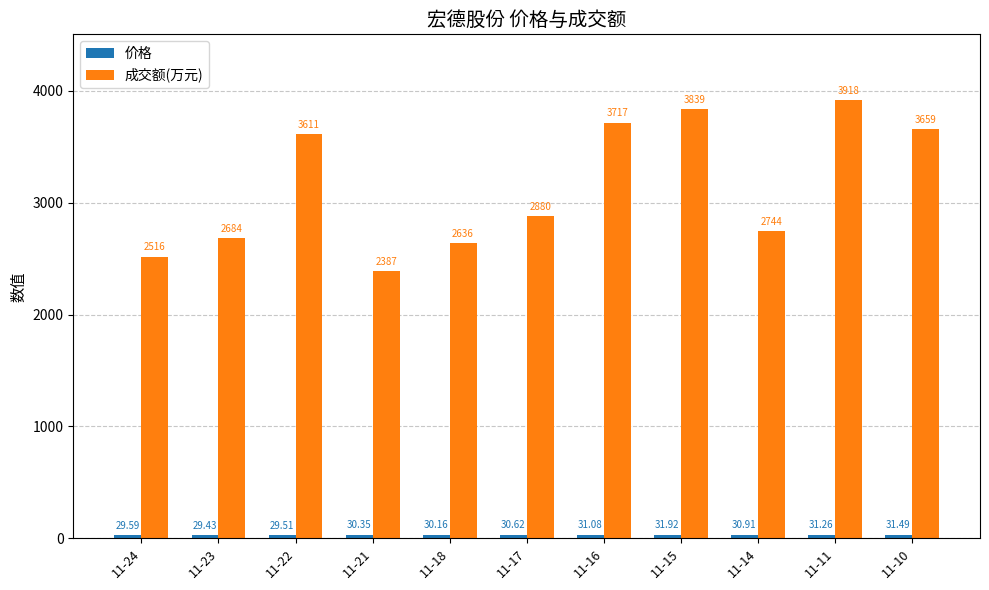

Which series has the largest total across all categories?

成交额(万元)